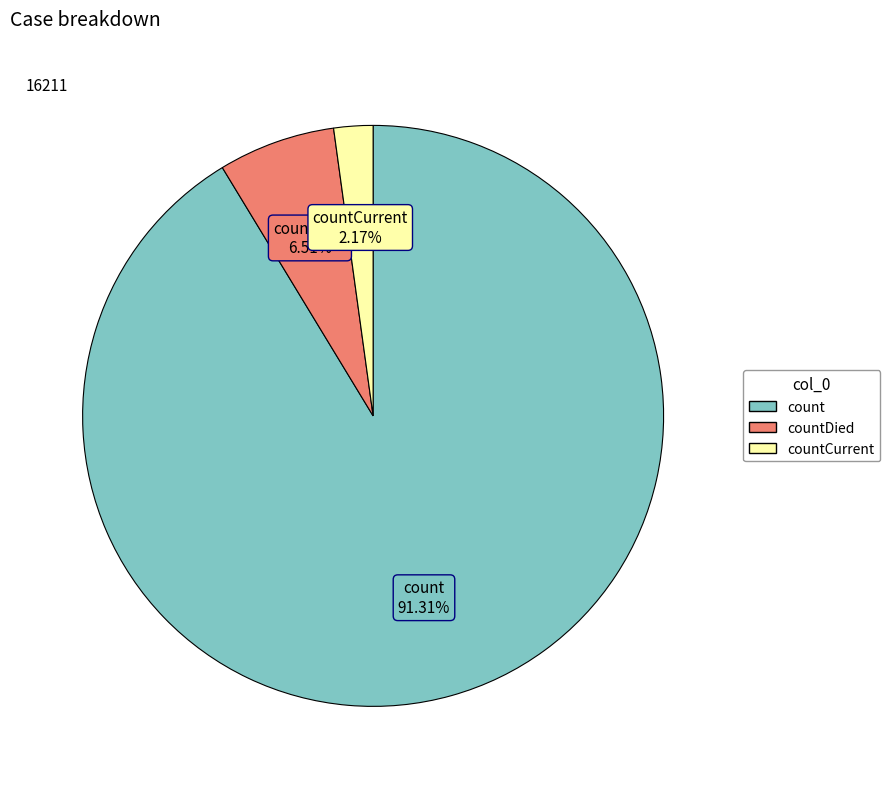

To the nearest percent, what portion does countCurrent represent?

2%